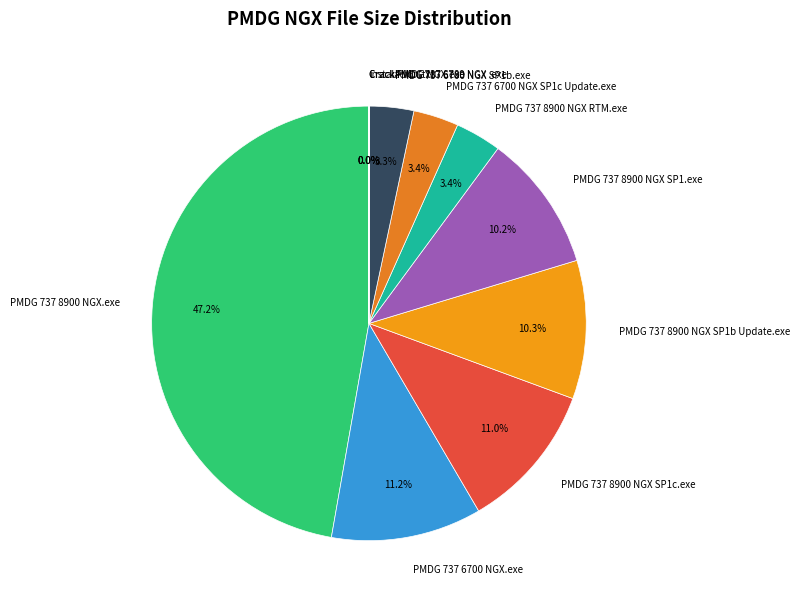

Which has a higher value, PMDG 737 8900 NGX RTM.exe or PMDG 737 8900 NGX.exe?

PMDG 737 8900 NGX.exe